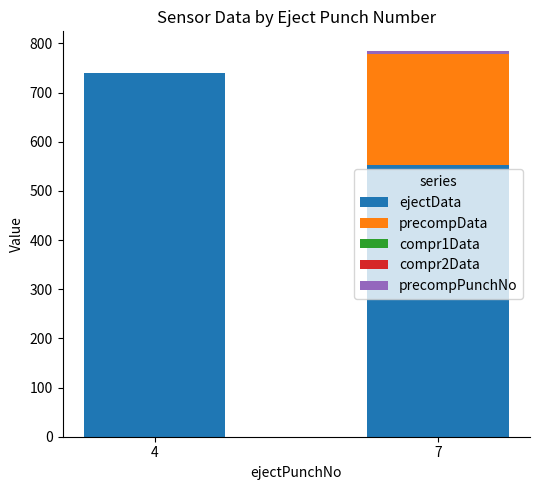

The precompData series shows 0.0 at 4. True or false?

True